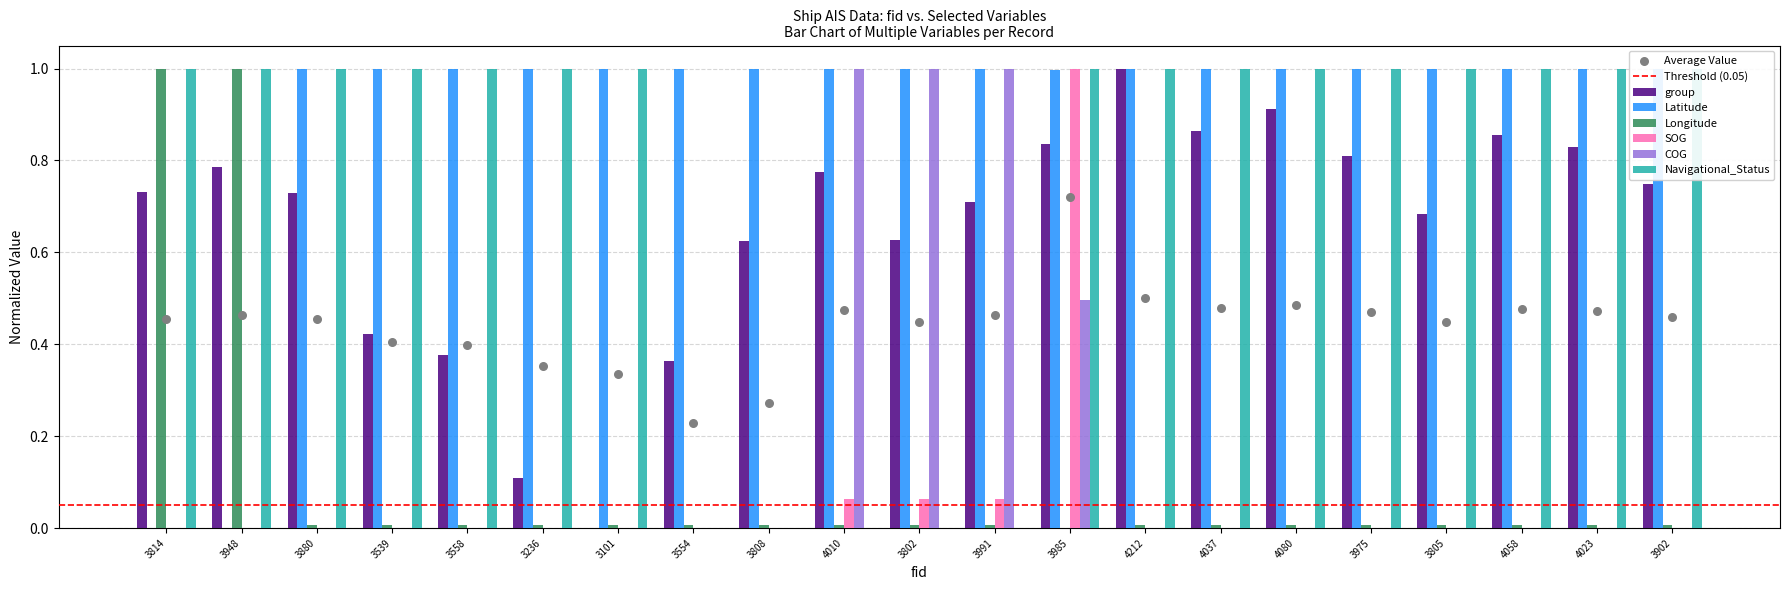

What are all the series names shown in the legend?

group, Latitude, Longitude, SOG, COG, Navigational_Status